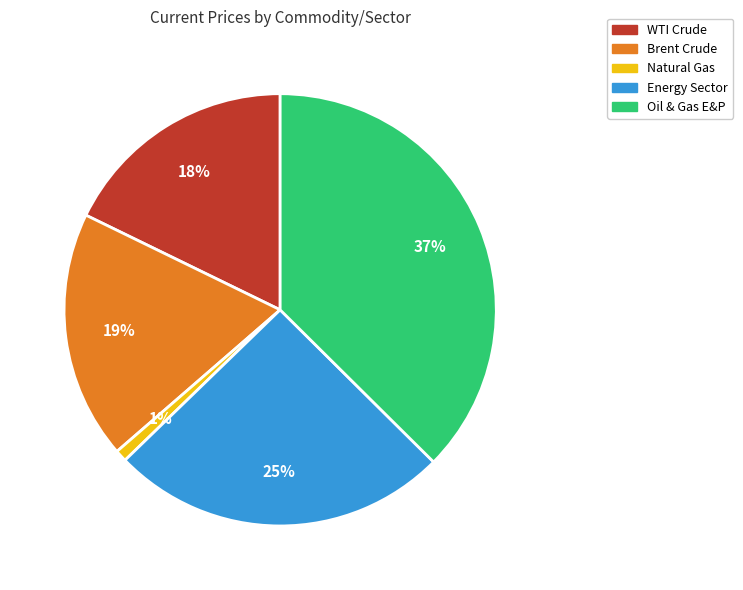

Do Energy Sector and WTI Crude together represent more than half of the pie?

No